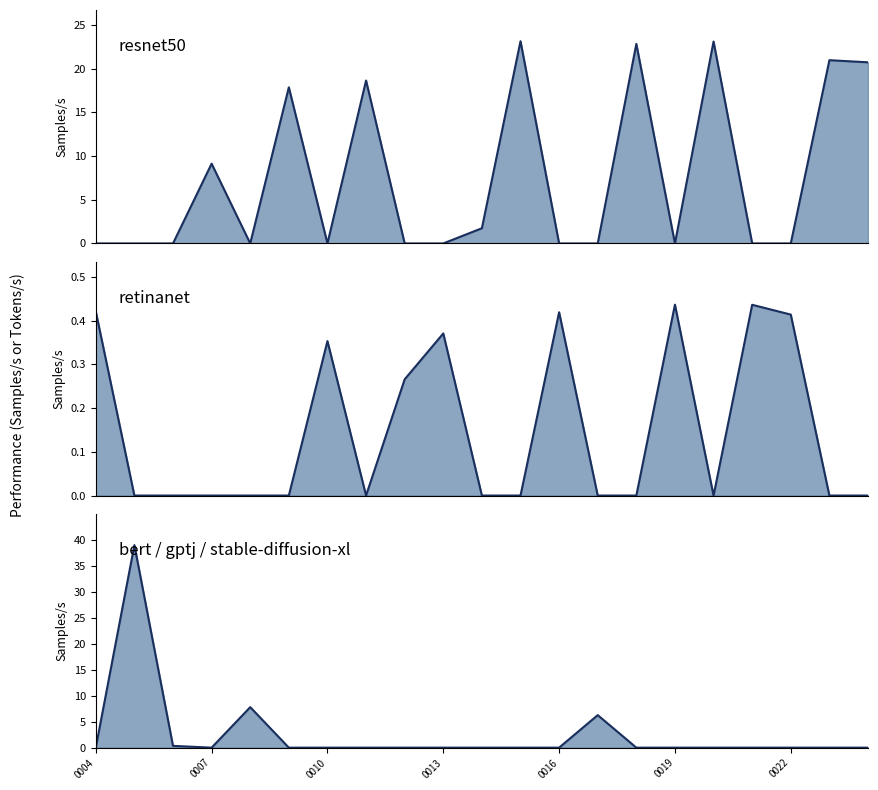

What is the difference between the maximum and second lowest values in the resnet50 line series?

23.2